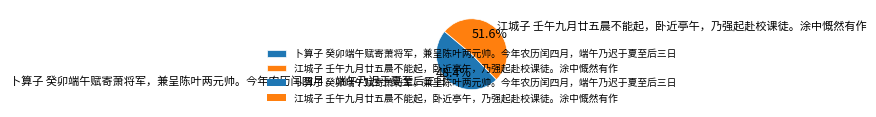

Rank the categories by value from highest to lowest.

江城子 壬午九月廿五晨不能起，卧近亭午，乃强起赴校课徒。涂中慨然有作, 卜算子 癸卯端午赋寄萧将军，兼呈陈叶两元帅。今年农历闰四月，端午乃迟于夏至后三日